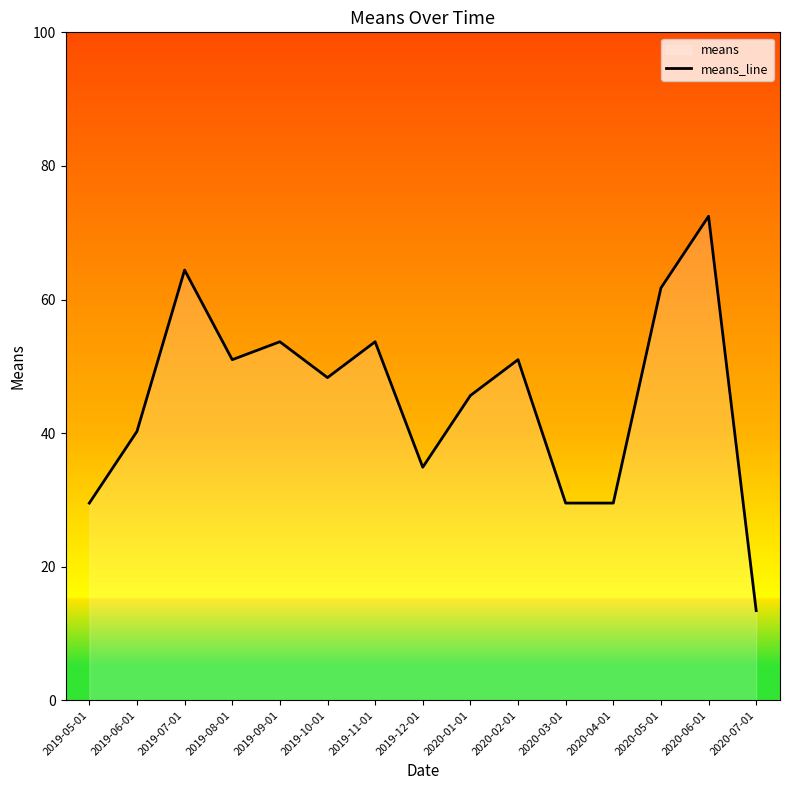

How many lines are shown in the chart?

1